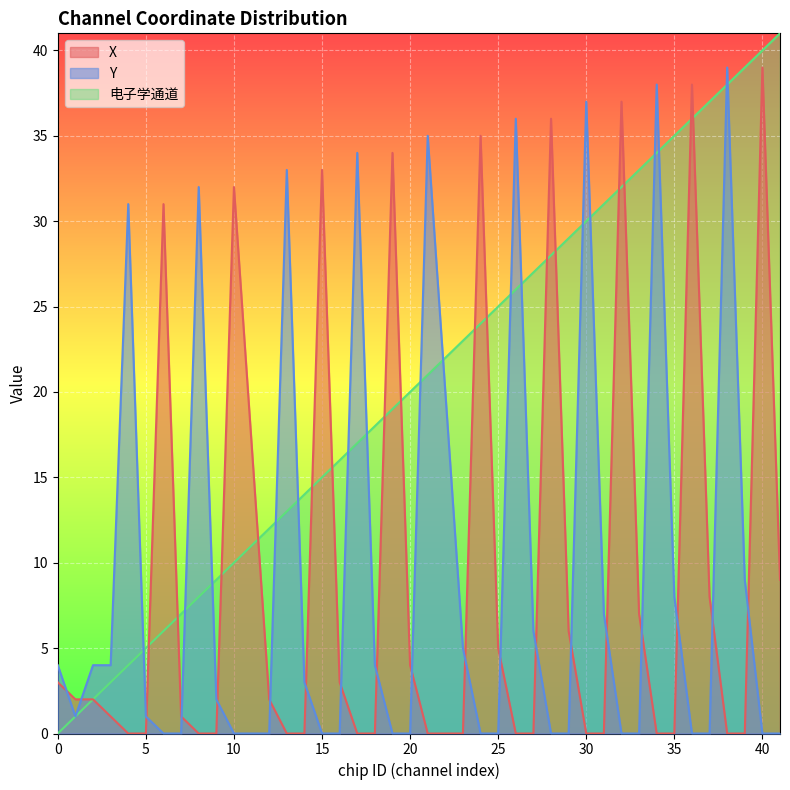

Count the number of data series in this chart.

3